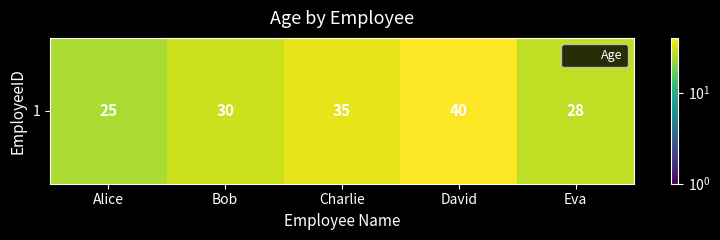

What is the change in value from Charlie to David?

+5